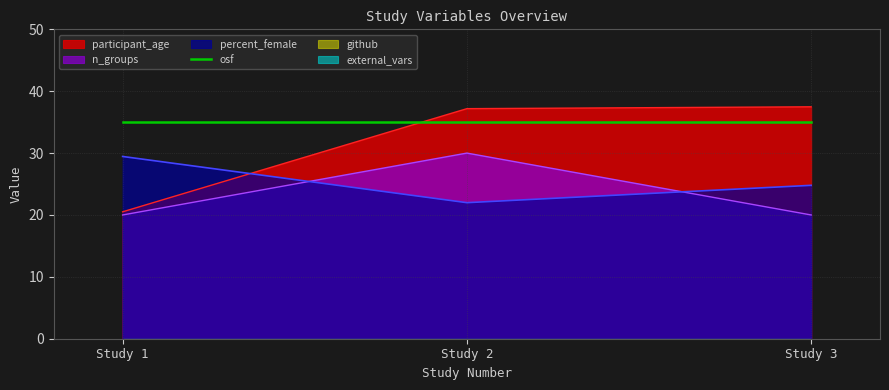

How many lines are shown in the chart?

3